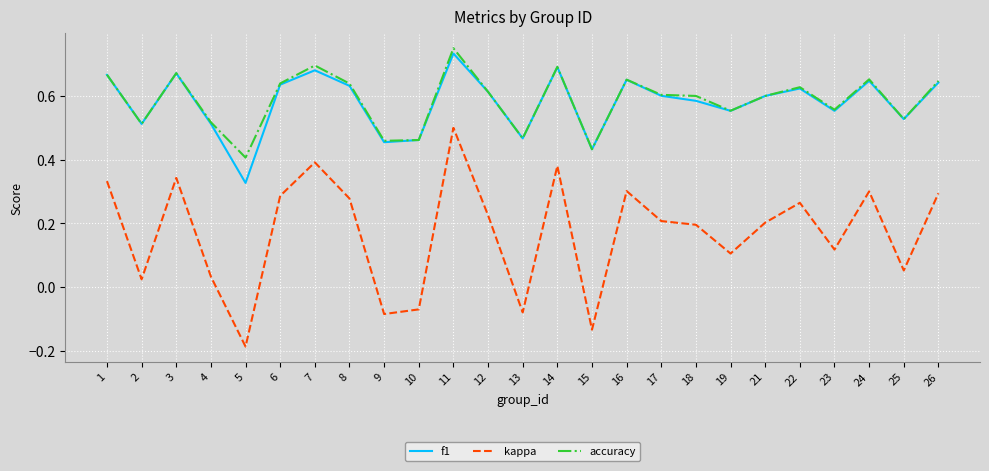

Count the number of categories in the chart.

25